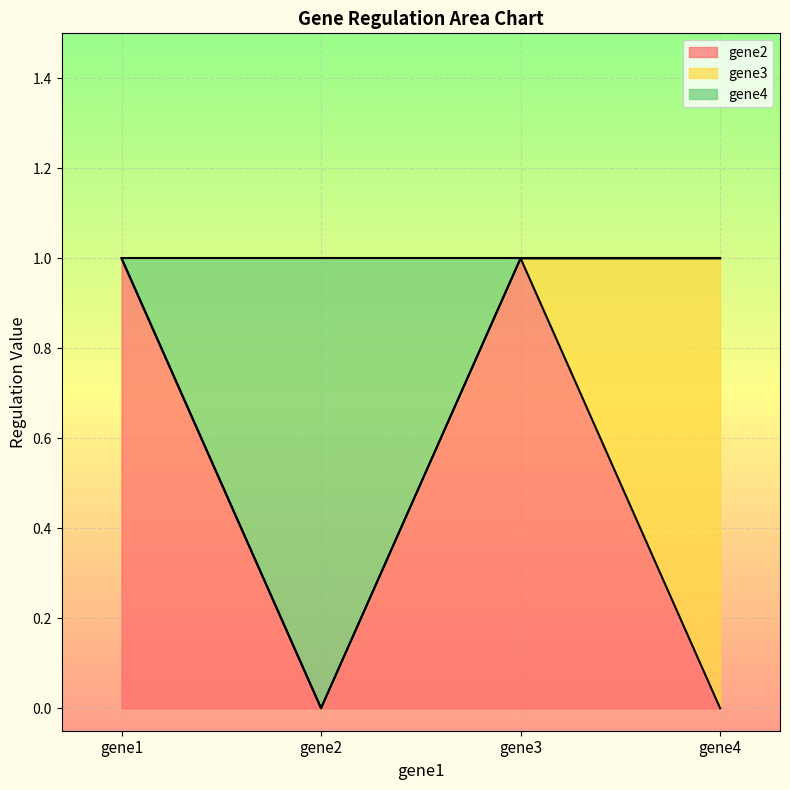

What are all the series names shown in the legend?

gene2, gene3, gene4